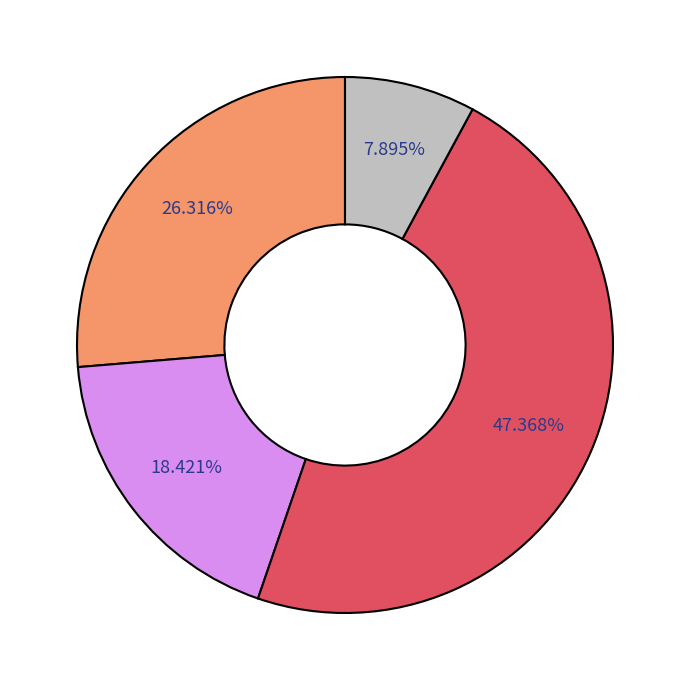

Is there a majority slice in this chart?

No